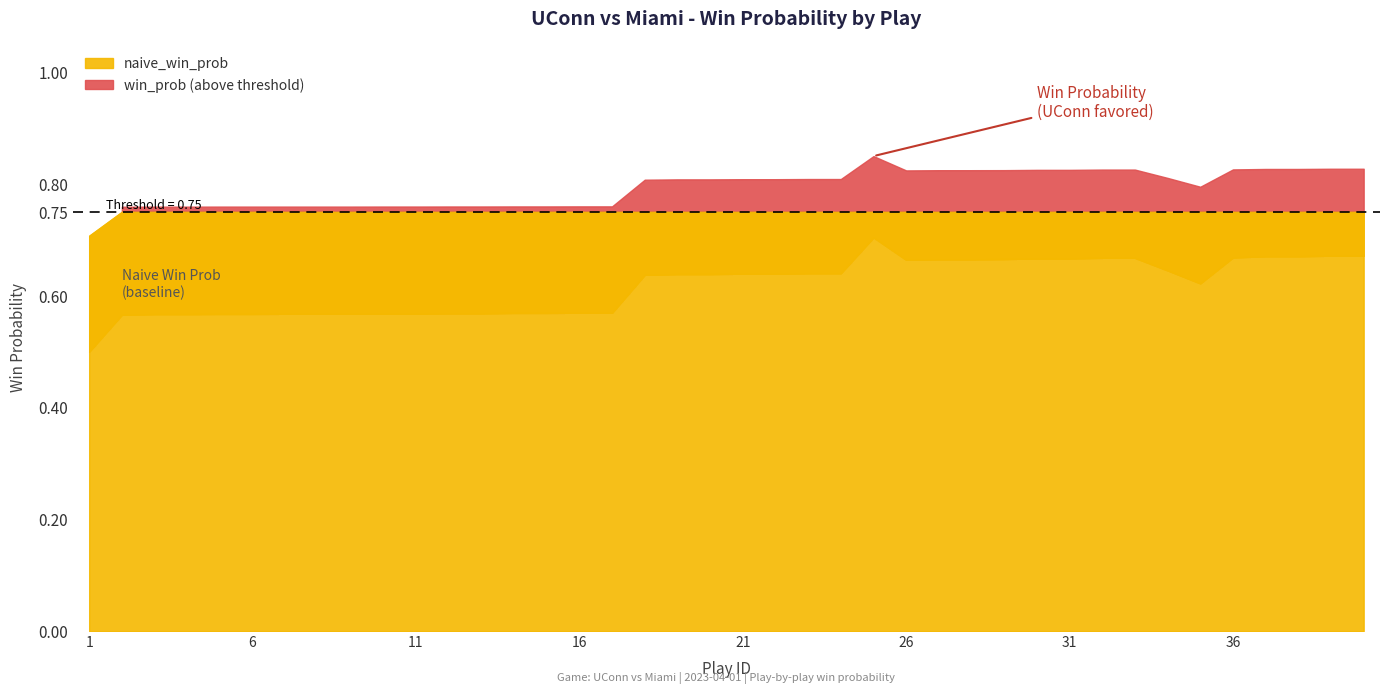

True or false: naive_win_prob and win_prob intersect in this chart.

False